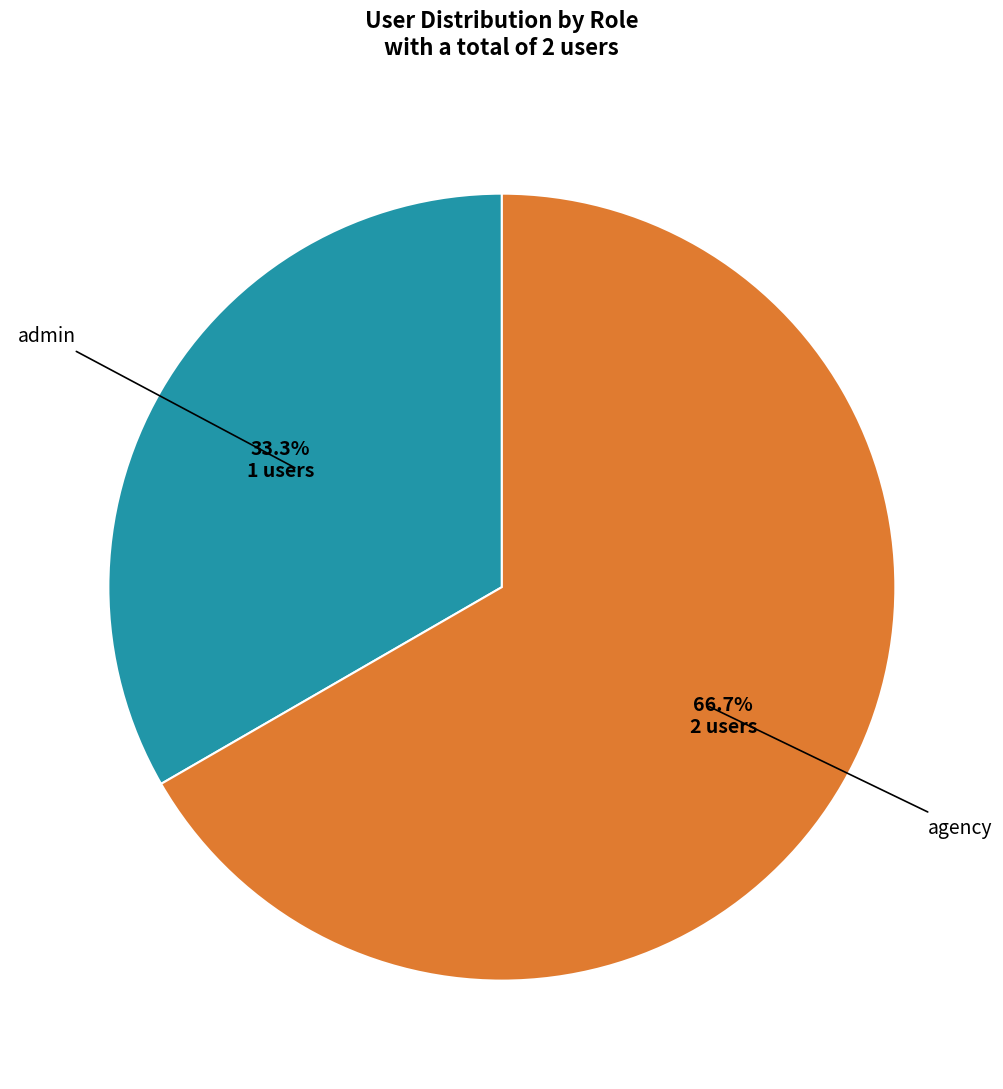

To the nearest percent, what is the difference between the largest and smallest slice percentages?

33%